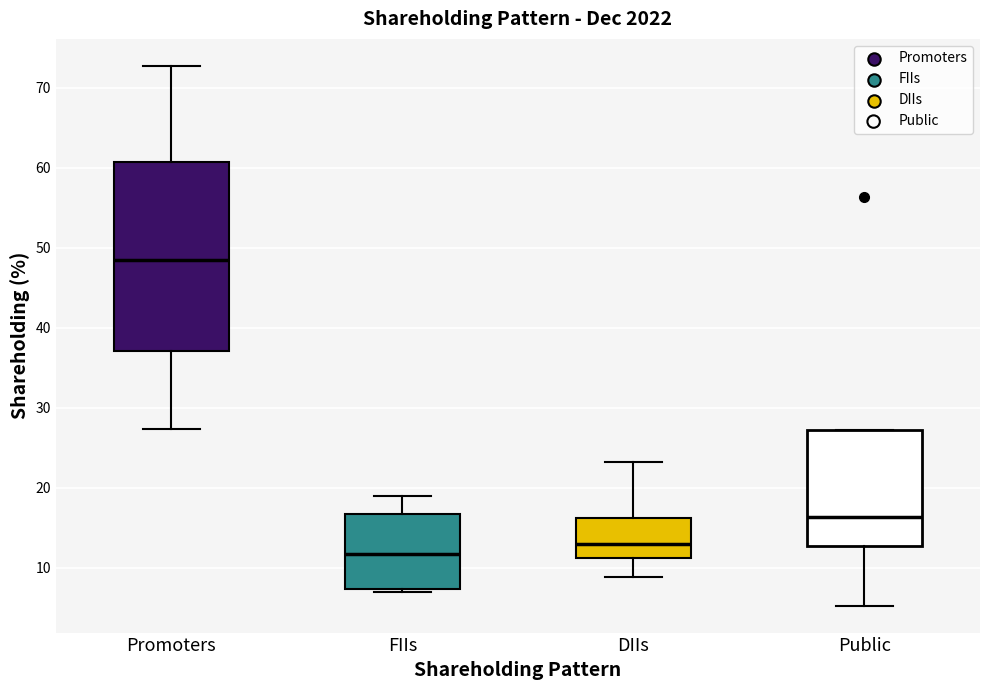

Which box has the highest median line?

Promoters